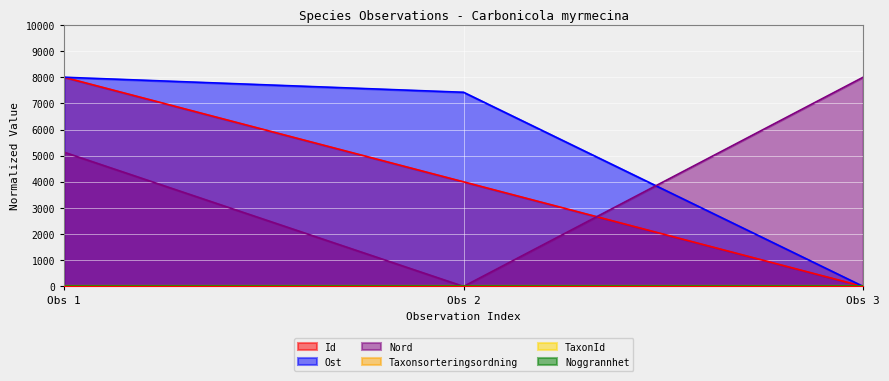

How many Id values are between 0 and 8000?

3